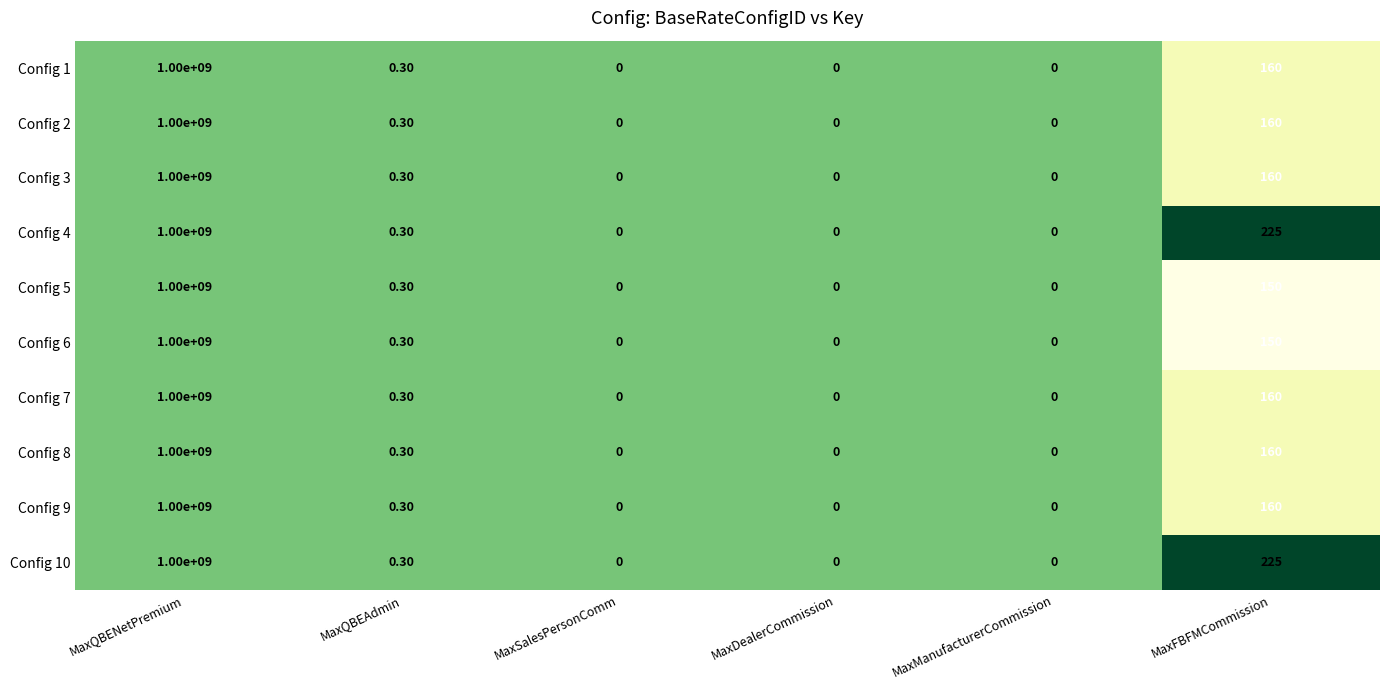

How many series are shown in this chart?

10